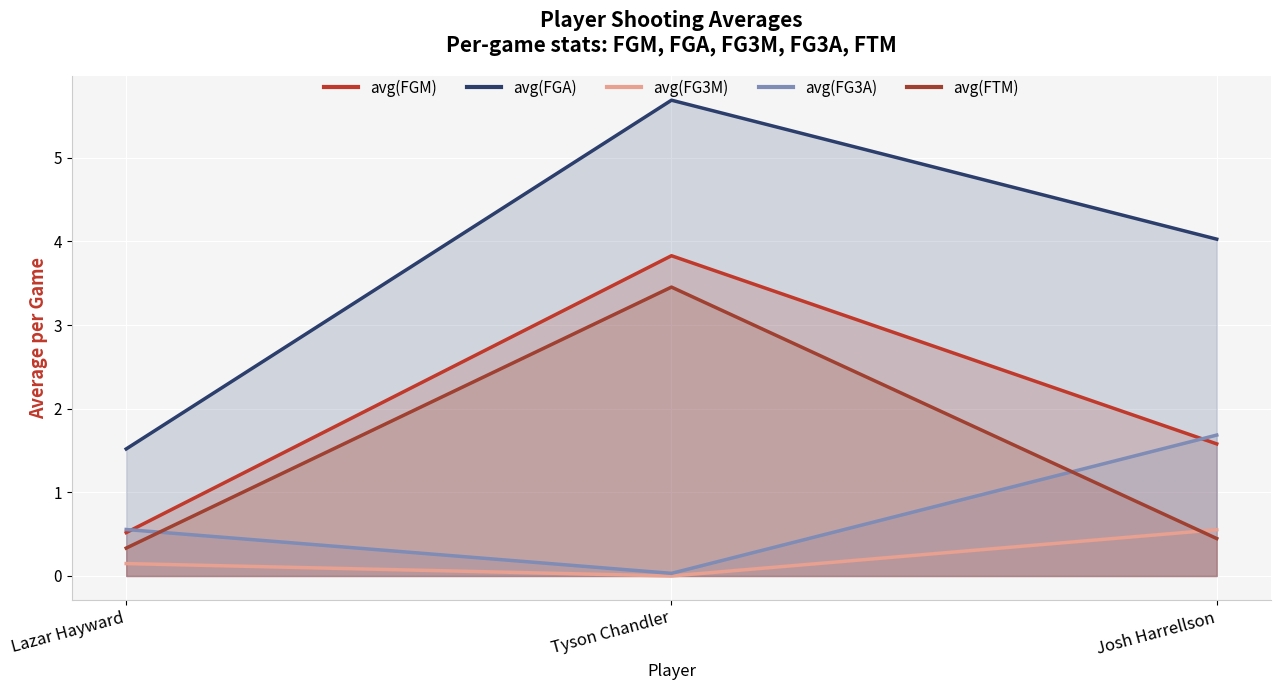

What position from the left is Lazar Hayward?

1